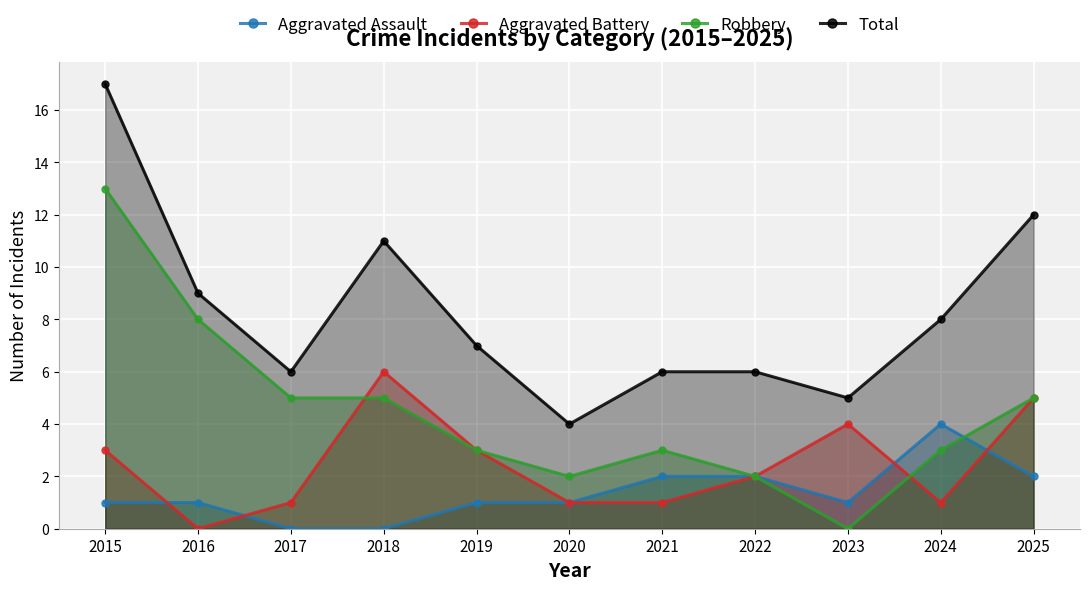

Reading left to right, what are all the values shown in this chart?

Aggravated Assault: 2015=1	2016=1	2017=0	2018=0	2019=1	2020=1	2021=2	2022=2	2023=1	2024=4	2025=2
Aggravated Battery: 2015=3	2016=0	2017=1	2018=6	2019=3	2020=1	2021=1	2022=2	2023=4	2024=1	2025=5
Robbery: 2015=13	2016=8	2017=5	2018=5	2019=3	2020=2	2021=3	2022=2	2023=0	2024=3	2025=5
Total: 2015=17	2016=9	2017=6	2018=11	2019=7	2020=4	2021=6	2022=6	2023=5	2024=8	2025=12